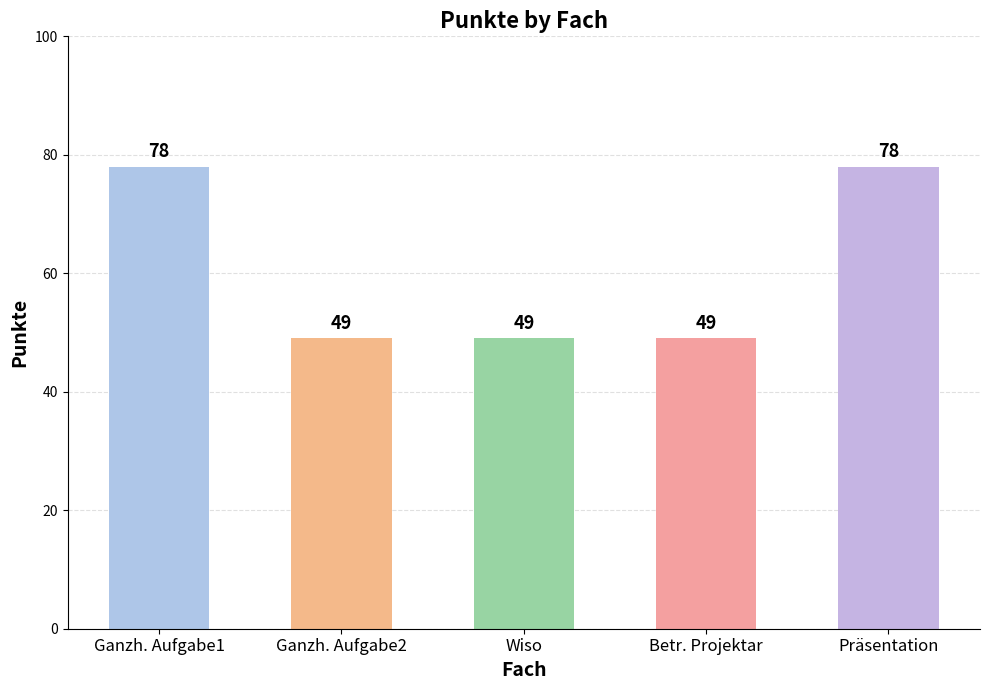

What is the approximate value at Ganzh. Aufgabe1?

78